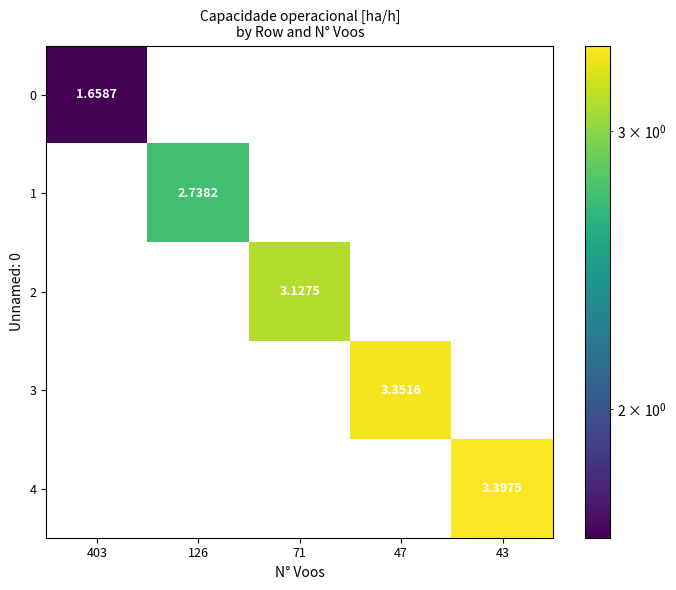

At which label does 2 reach its peak?

71